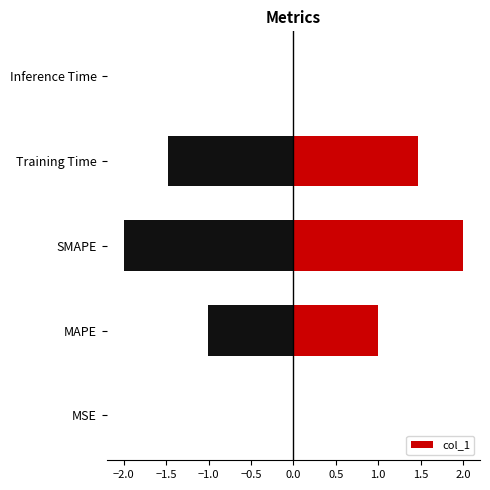

True or false: col_1 has a value of 0.0 at MSE.

True